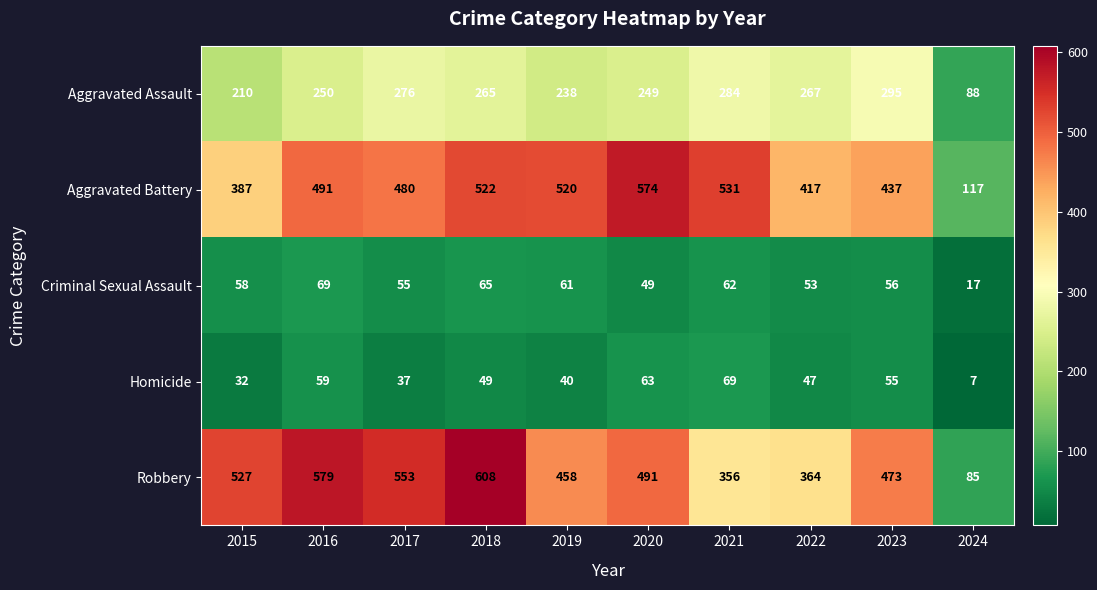

What is the difference between the Criminal Sexual Assault values at 2021 and 2016?

7